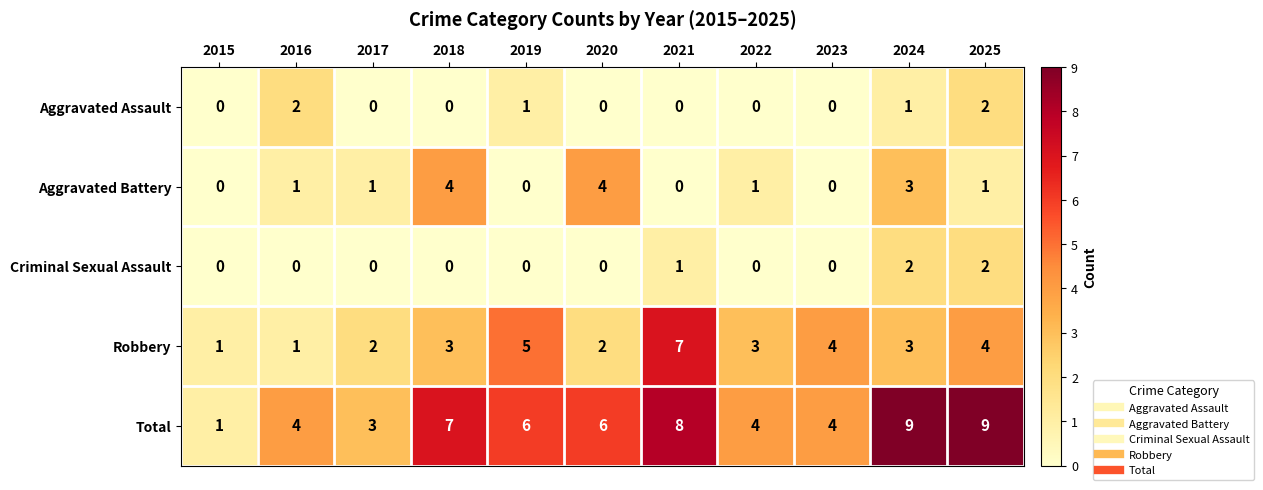

Between 2018 and 2023, which series saw the biggest shift?

Aggravated Battery